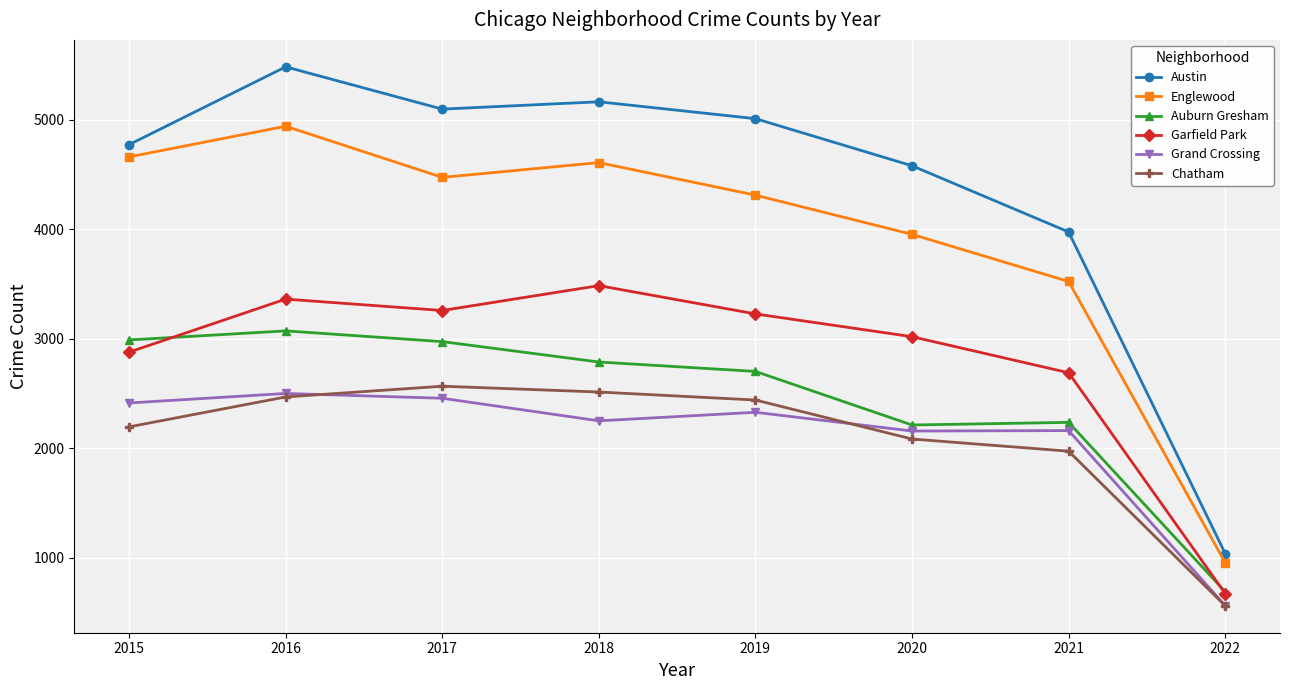

What is the value of the Auburn Gresham point at the 8th from the left?

690